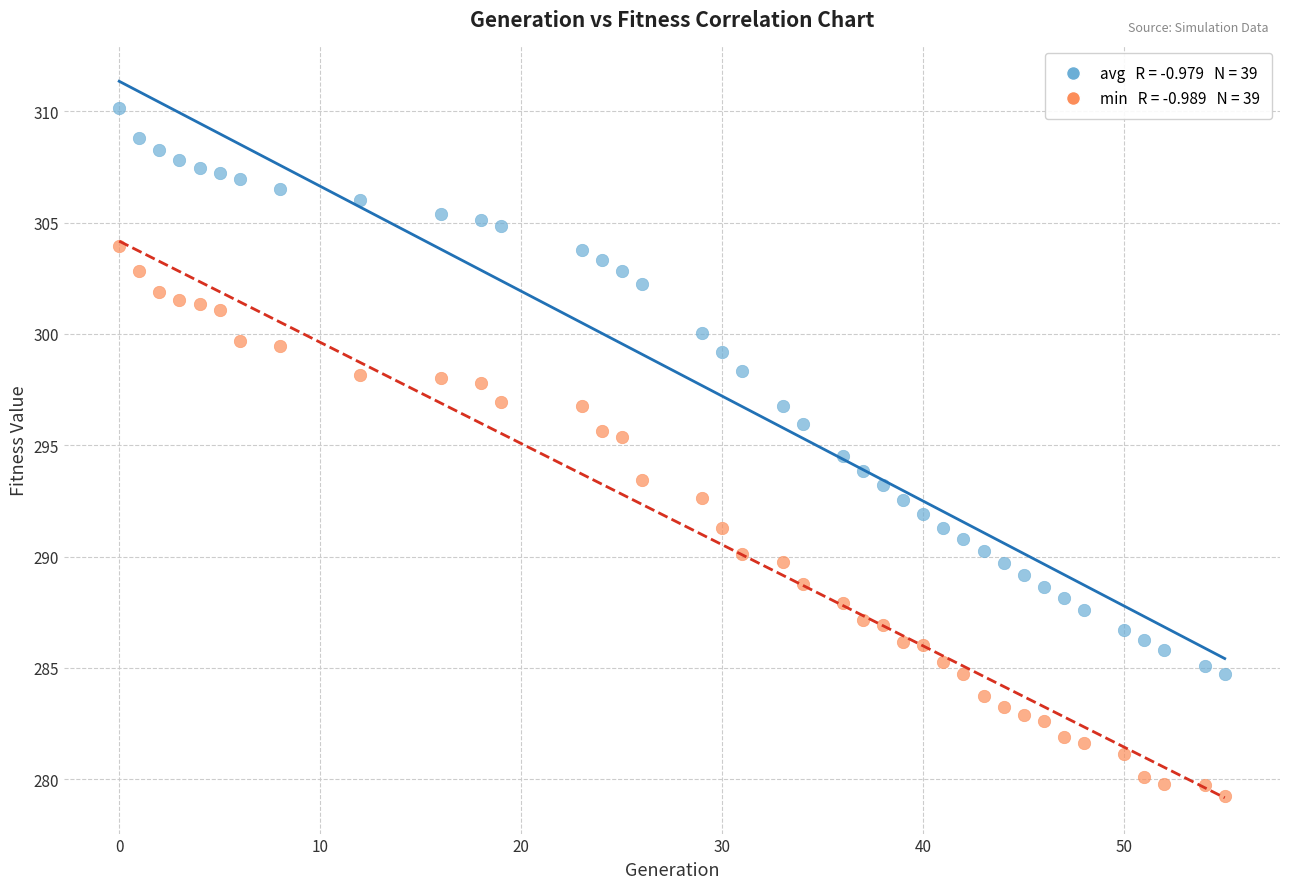

Across all data points, what is the range of X values (max minus min)?

55.0